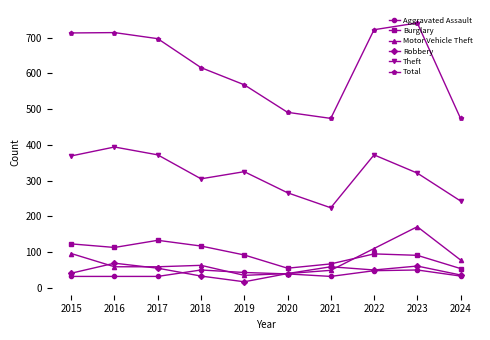

At which label does Aggravated Assault first exceed 39?

2018